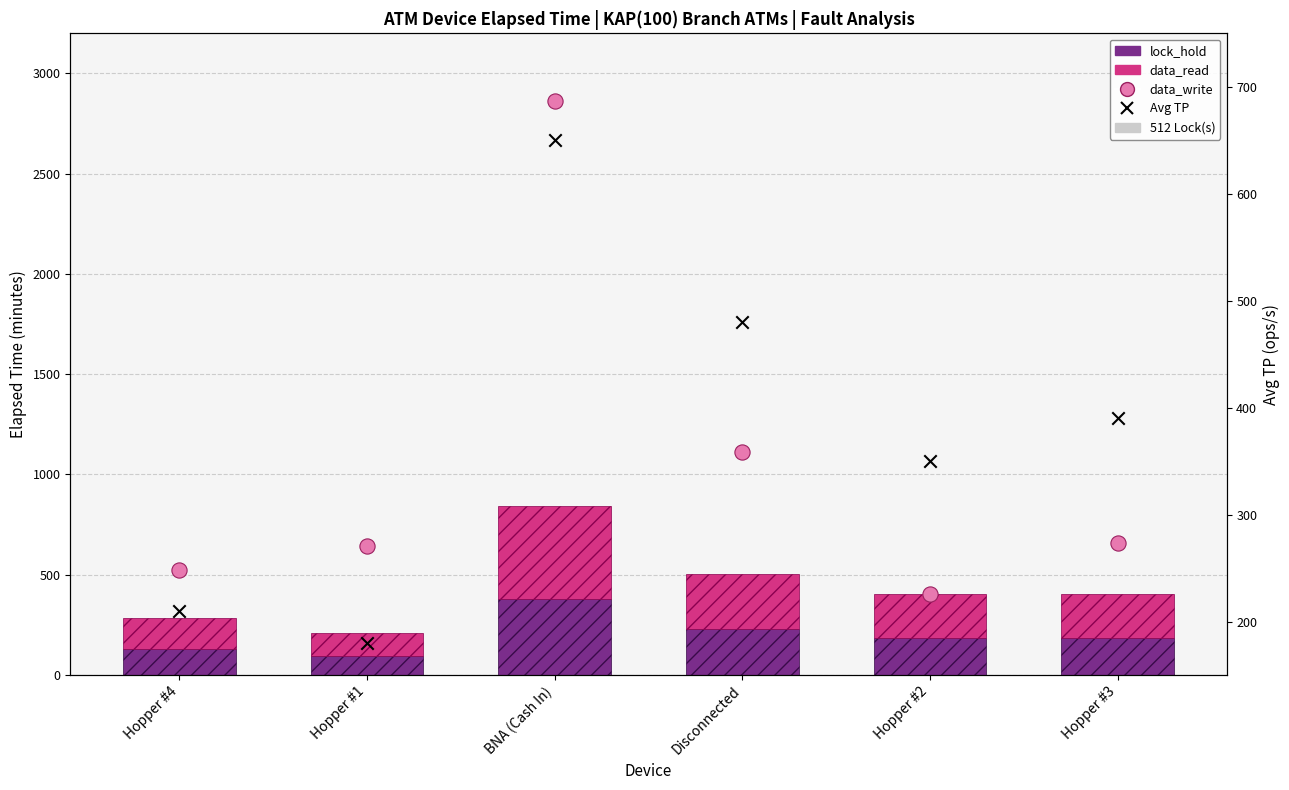

What is the total value across all series at Hopper #4?

1021.0